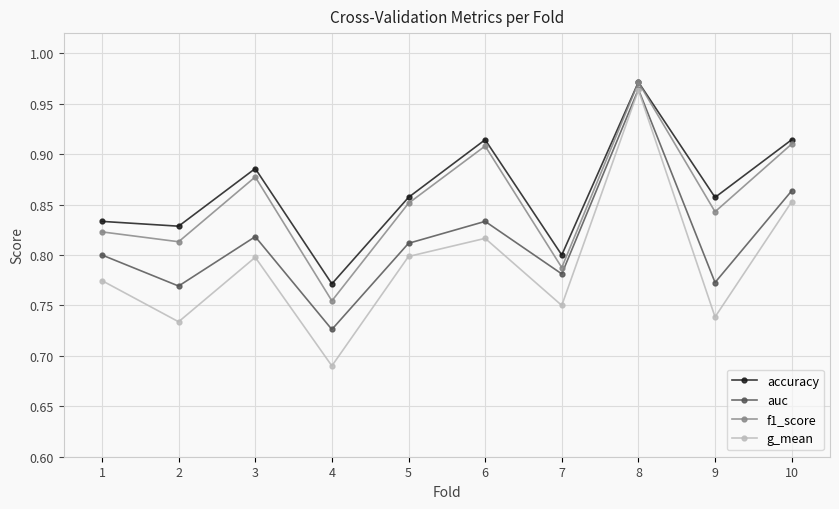

How many distinct data groups are displayed?

4